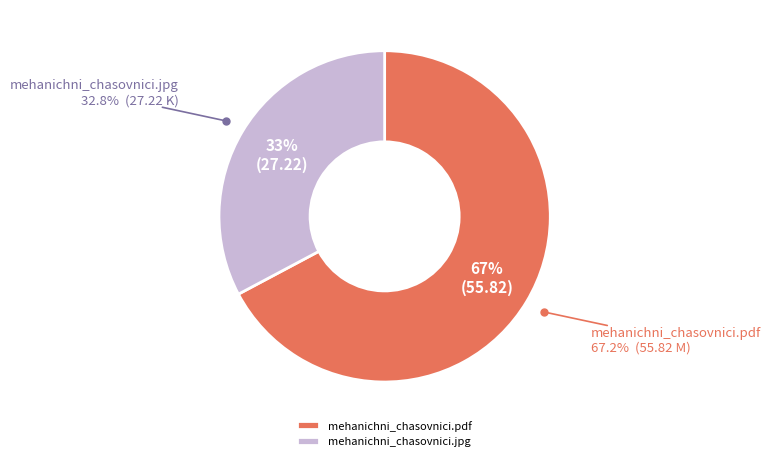

Does mehanichni_chasovnici.pdf account for over 50% of the chart?

Yes